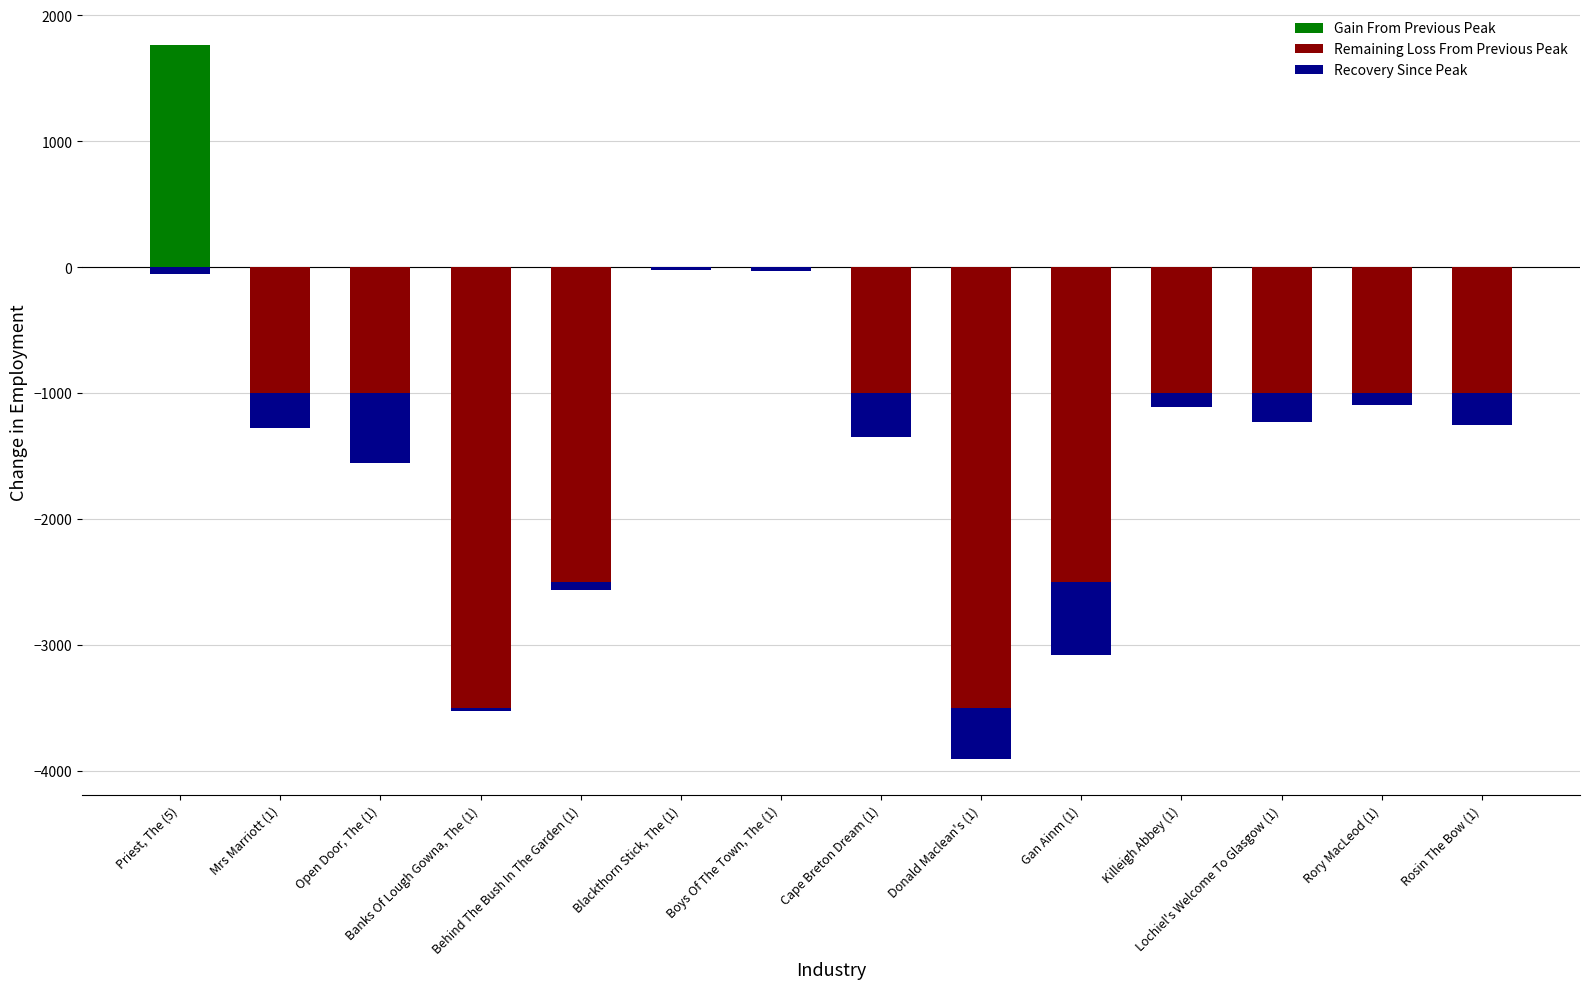

Rank the categories by Gain From Previous Peak value from lowest to highest.

Mrs Marriott (1), Open Door, The (1), Banks Of Lough Gowna, The (1), Behind The Bush In The Garden (1), Blackthorn Stick, The (1), Boys Of The Town, The (1), Cape Breton Dream (1), Donald Maclean's (1), Gan Ainm (1), Killeigh Abbey (1), Lochiel's Welcome To Glasgow (1), Rory MacLeod (1), Rosin The Bow (1), Priest, The (5)